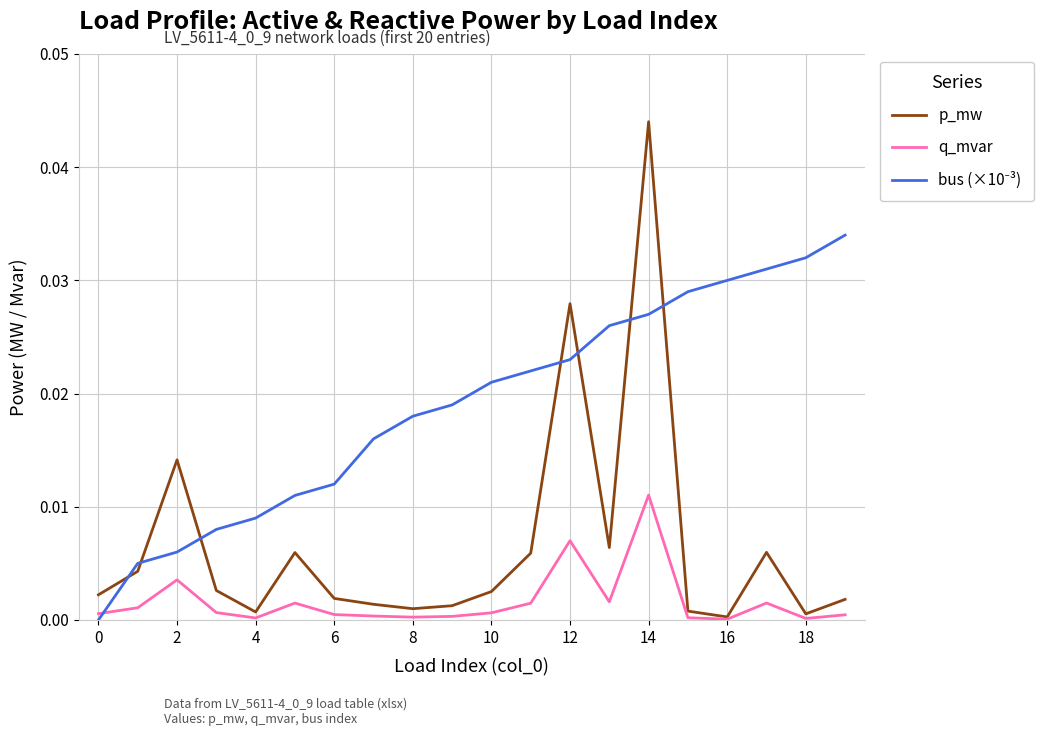

Which series has the widest spread of values?

p_mw